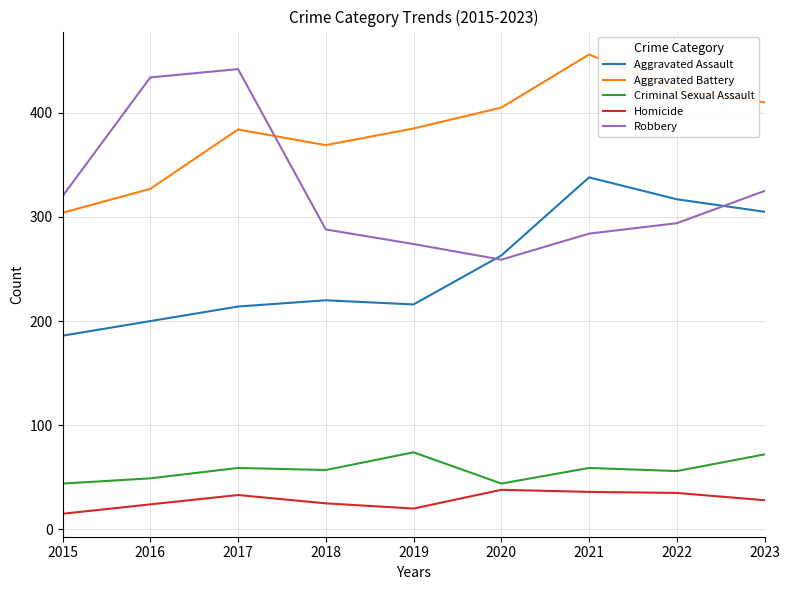

What is the average value of the Robbery series?

324